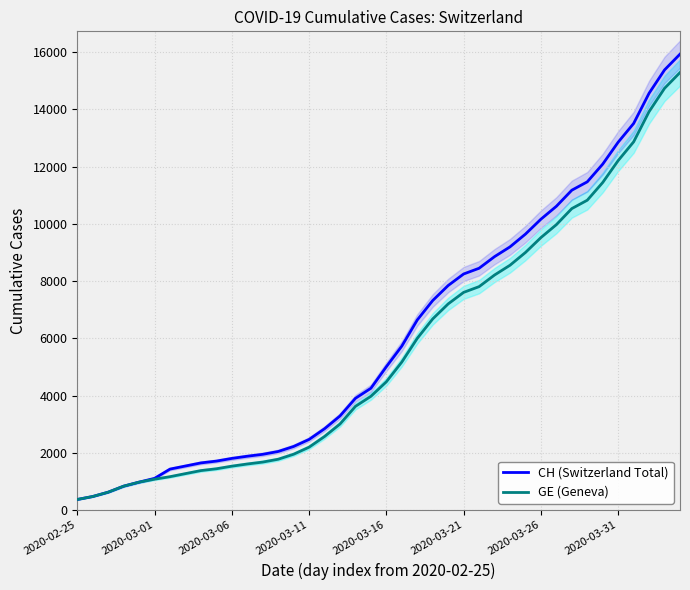

Is the value of GE (Geneva) at 22 greater than the value of CH (Switzerland Total) at 12?

Yes